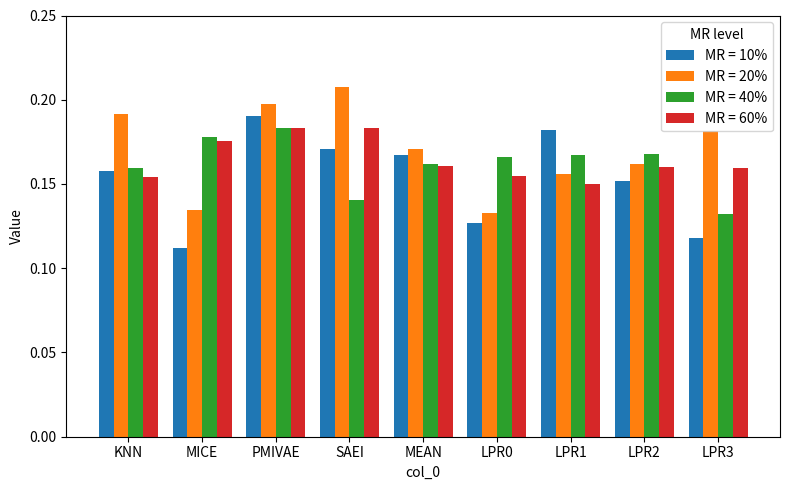

How many data points does each series have?

9